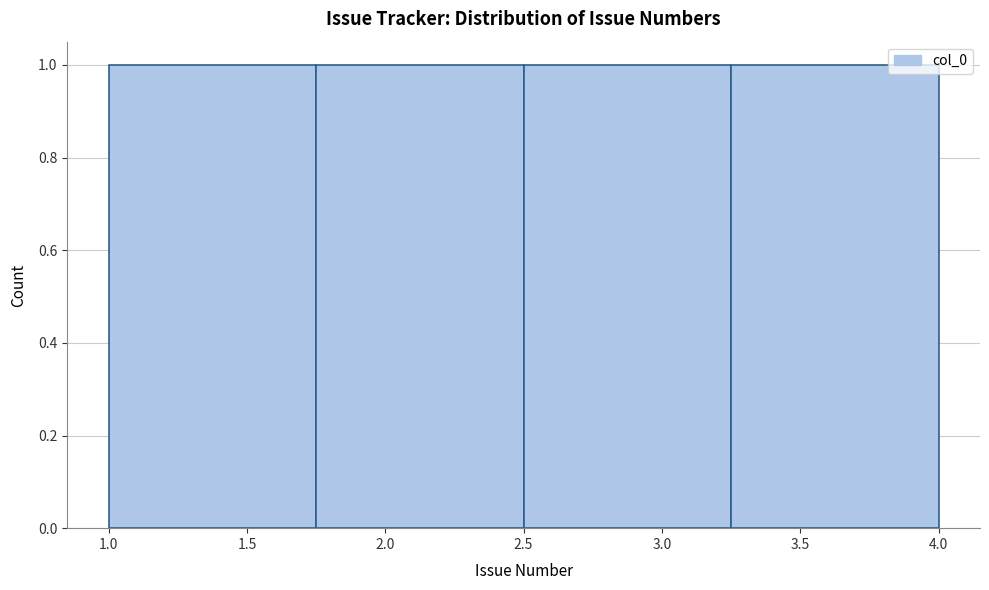

Reading left to right, transcribe this chart: for each bar, give the range it covers on the x-axis and its height. The values are not printed on the chart, so give them approximately, as read against the axis.

1.00 to 1.75: 1
1.75 to 2.50: 1
2.50 to 3.25: 1
3.25 to 4.00: 1